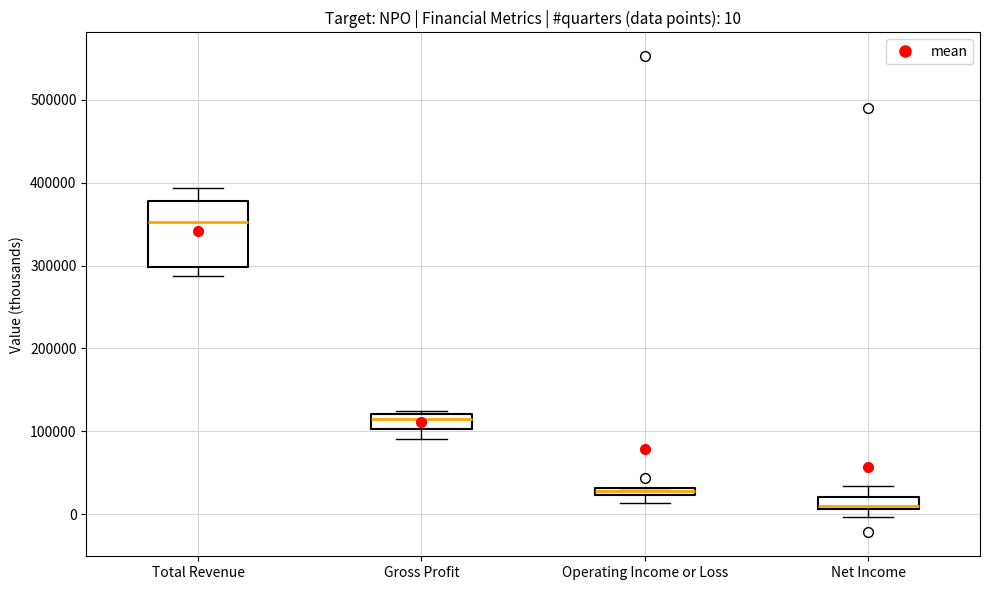

Which box's median line is the highest?

Total Revenue